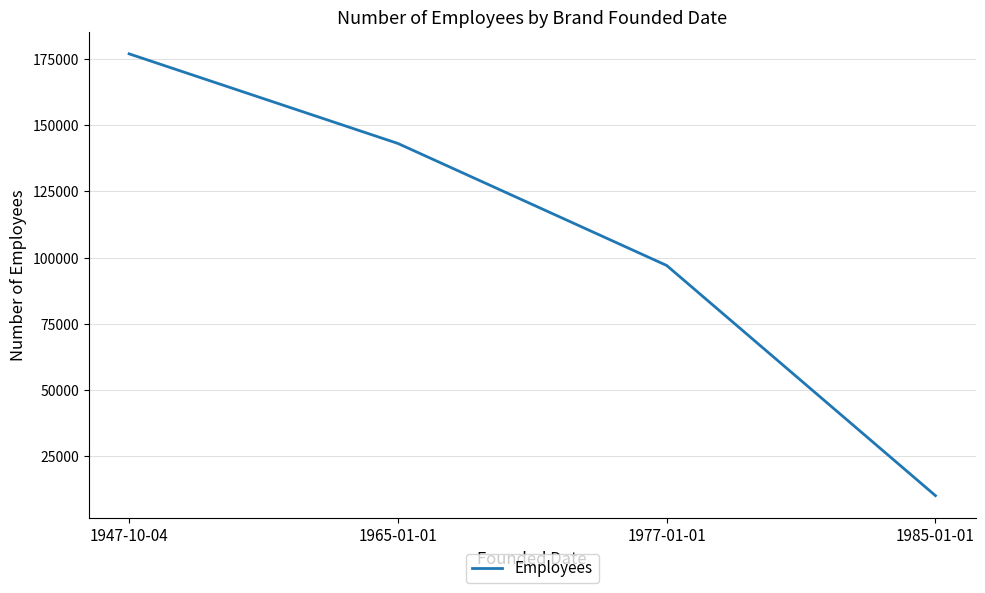

List the labels in order of value, largest first.

1947-10-04, 1965-01-01, 1977-01-01, 1985-01-01